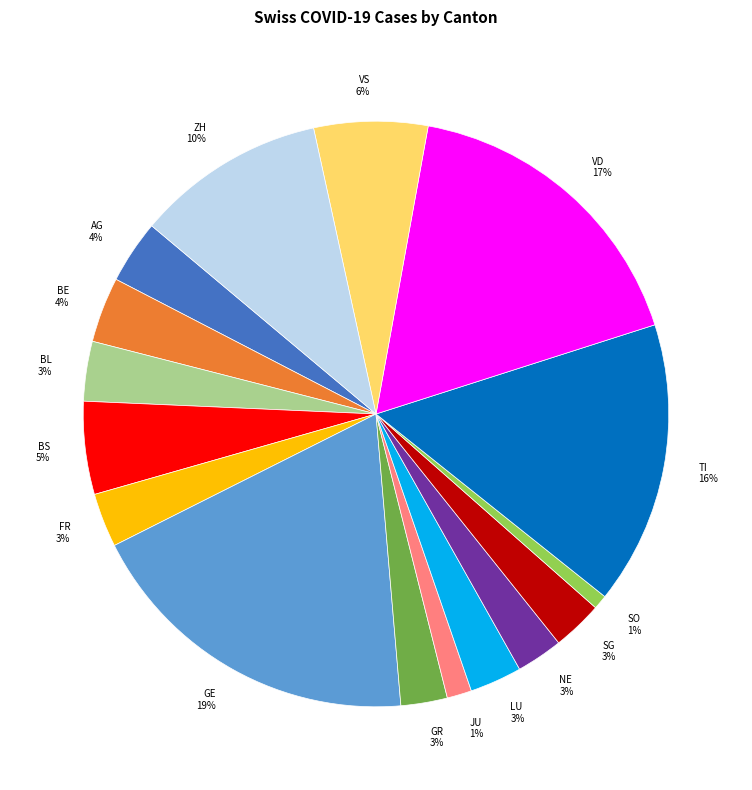

What percentage is the GR slice, to the nearest percent?

3%